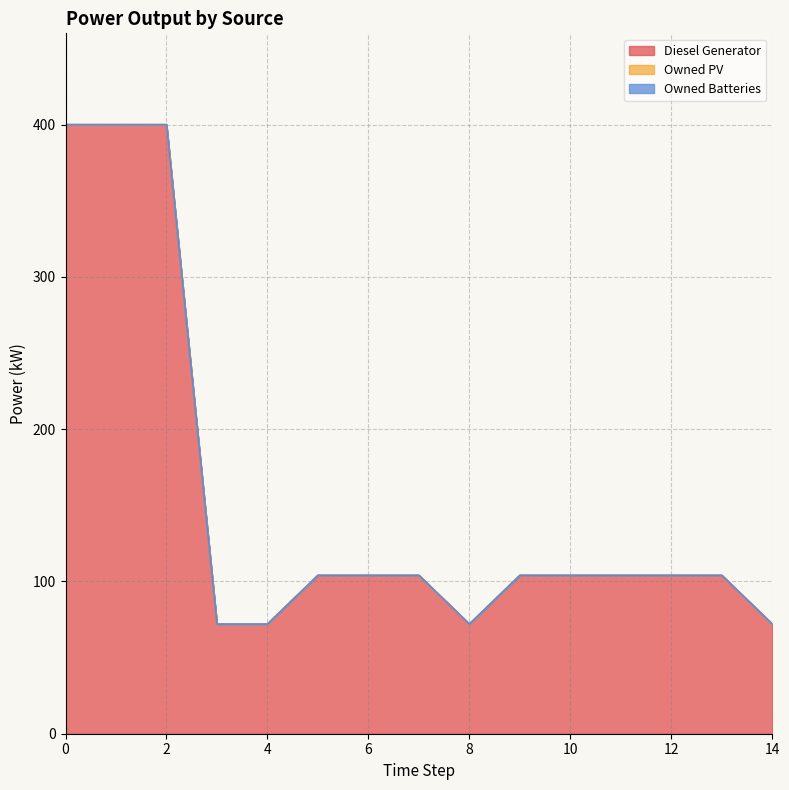

Which series has the largest total across all categories?

Diesel Generator